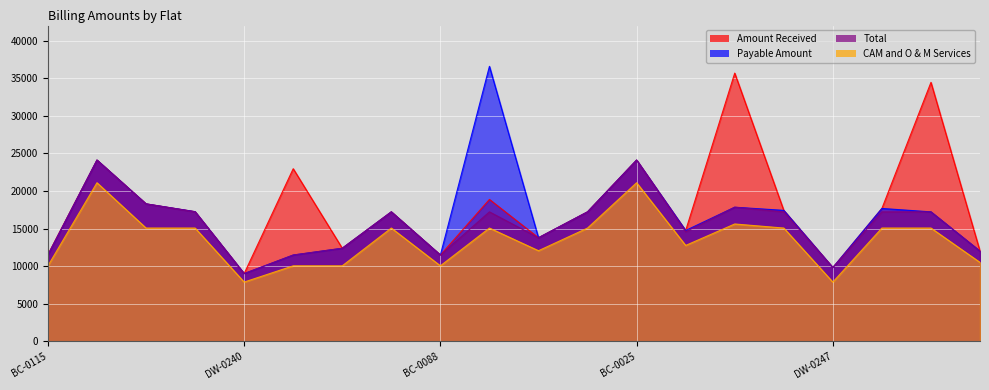

What is the value of the Total point at the 19th from the left?

17223.0